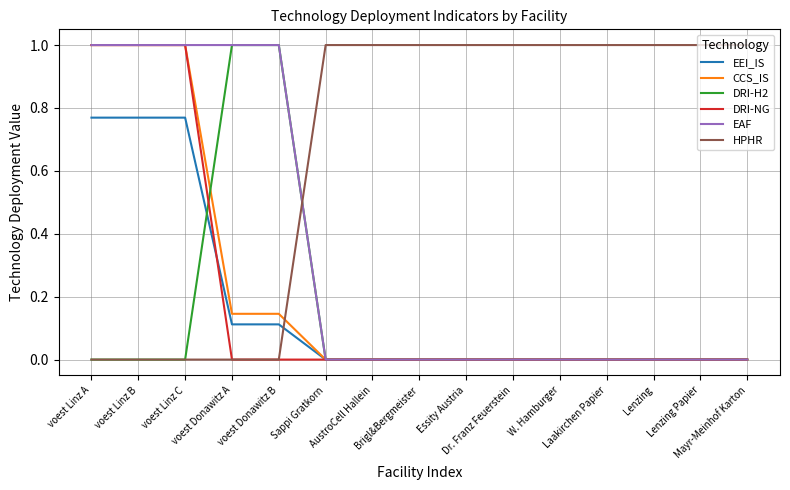

What is the highest value of the EAF series?

1.0